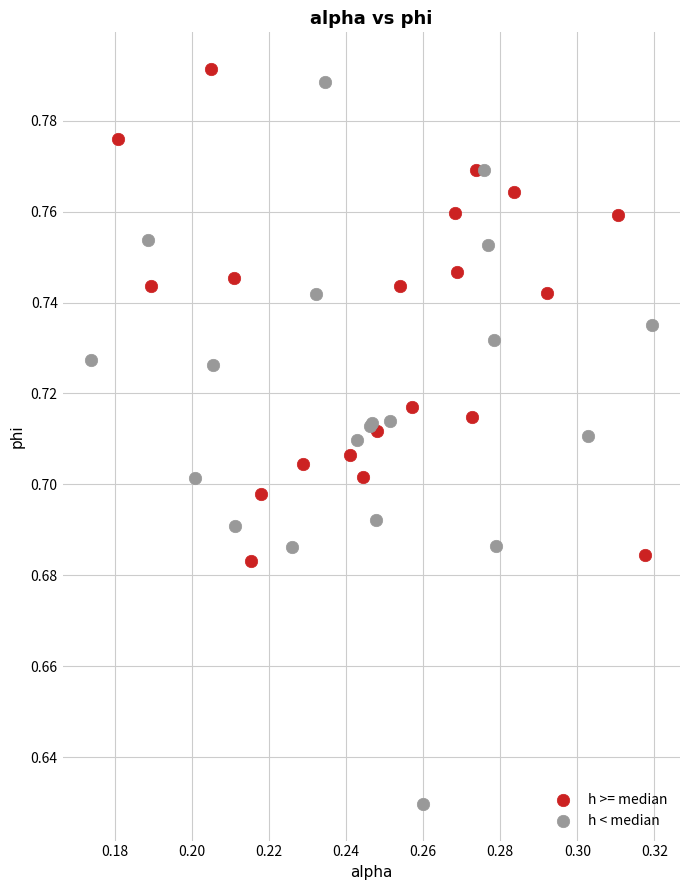

Which series has the largest Y range (max minus min)?

h < median